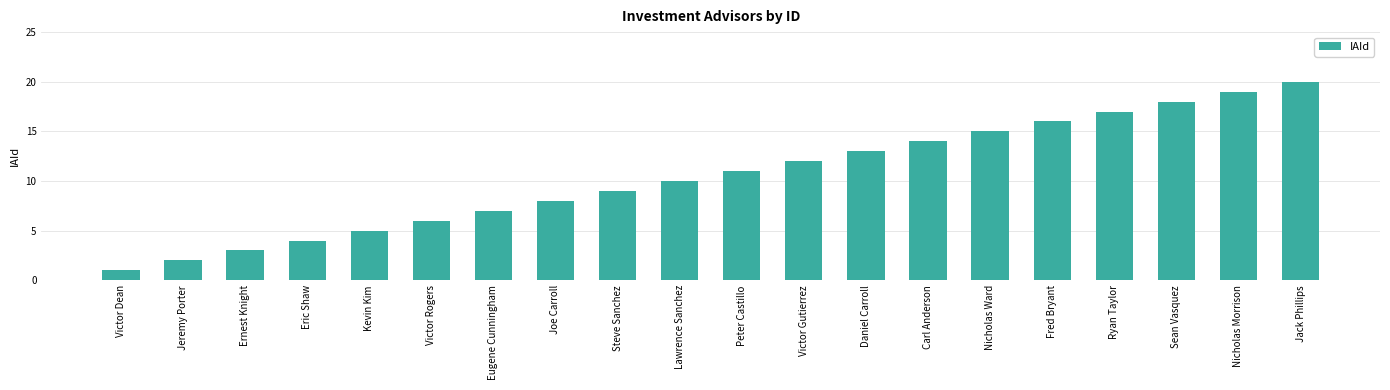

Rank the categories by value from highest to lowest.

Jack Phillips, Nicholas Morrison, Sean Vasquez, Ryan Taylor, Fred Bryant, Nicholas Ward, Carl Anderson, Daniel Carroll, Victor Gutierrez, Peter Castillo, Lawrence Sanchez, Steve Sanchez, Joe Carroll, Eugene Cunningham, Victor Rogers, Kevin Kim, Eric Shaw, Ernest Knight, Jeremy Porter, Victor Dean